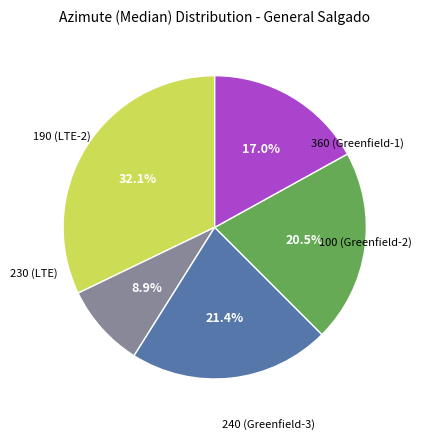

Does any single category account for the majority?

No